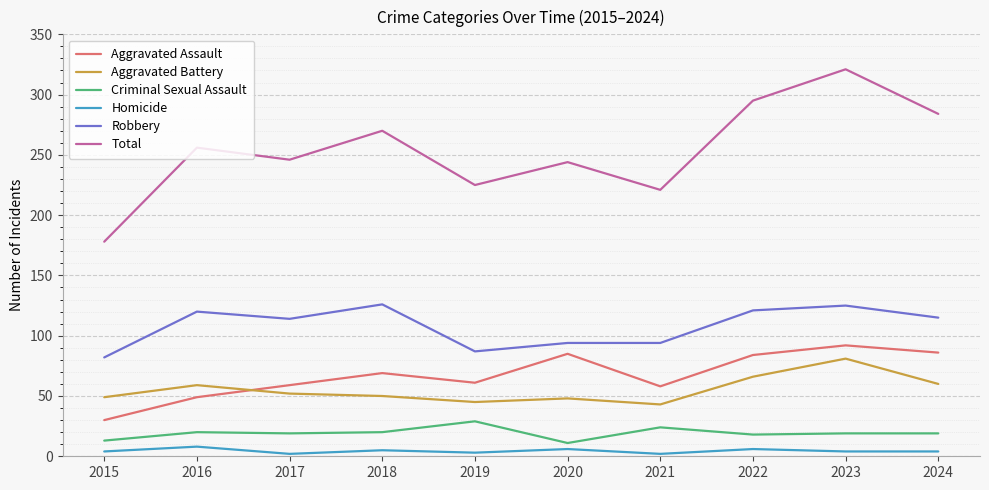

Which series has the largest range (max minus min)?

Total